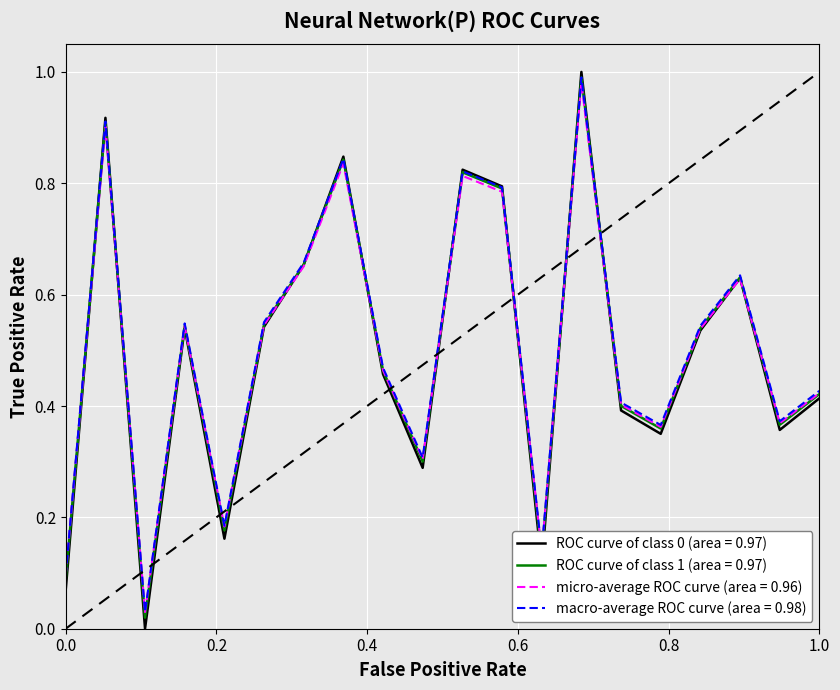

The ROC curve of class 1 (area = 0.97) series shows 0.2 at 1.0. True or false?

False